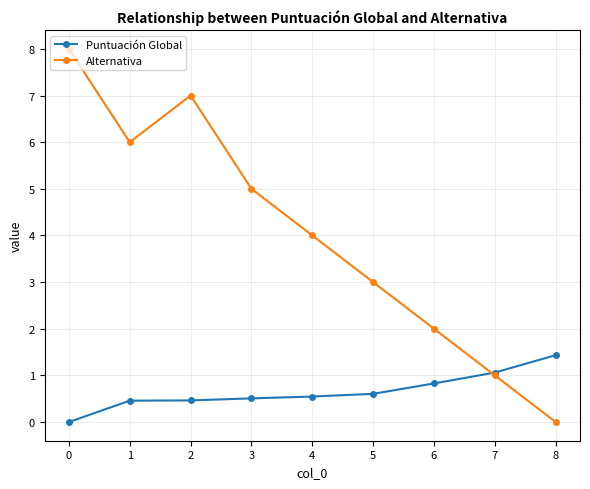

Is it true that Alternativa equals 0.7 at 6?

False